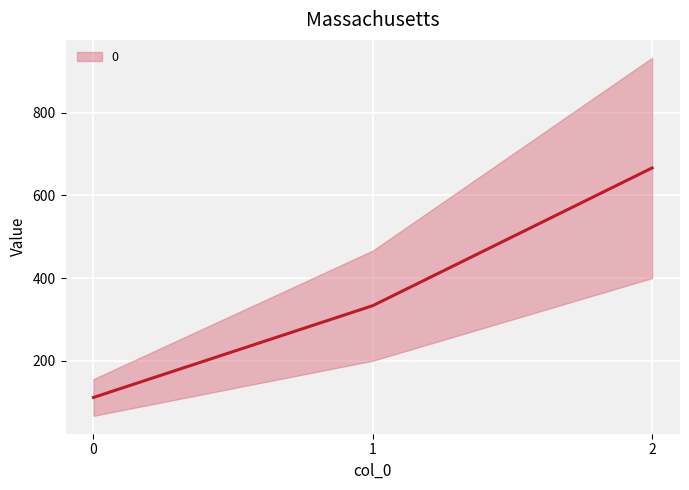

What is the difference between the values at 2 and 0?

555.6